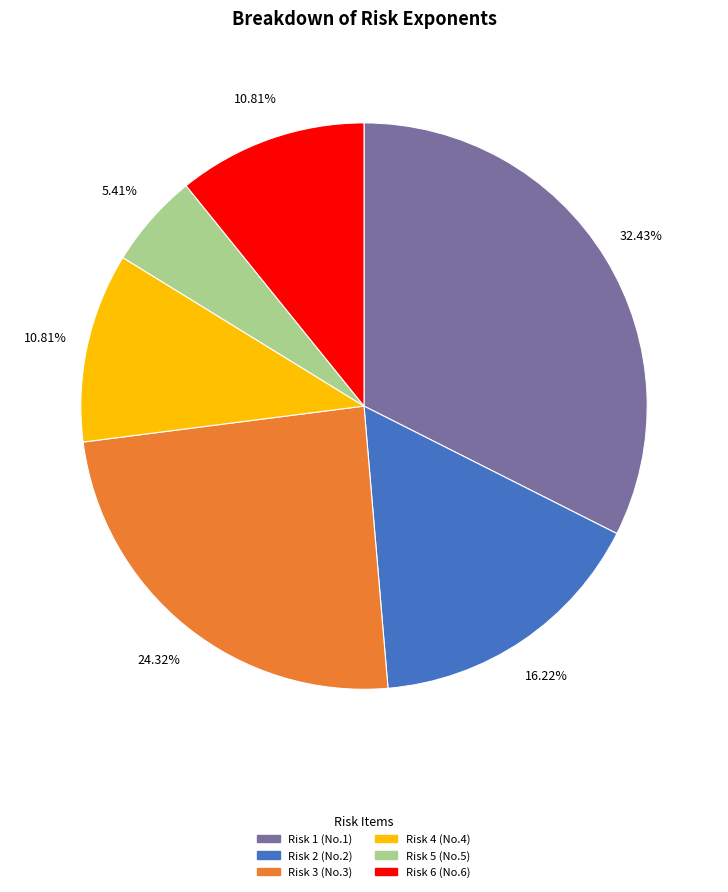

Is Risk 3 the majority of the pie?

No